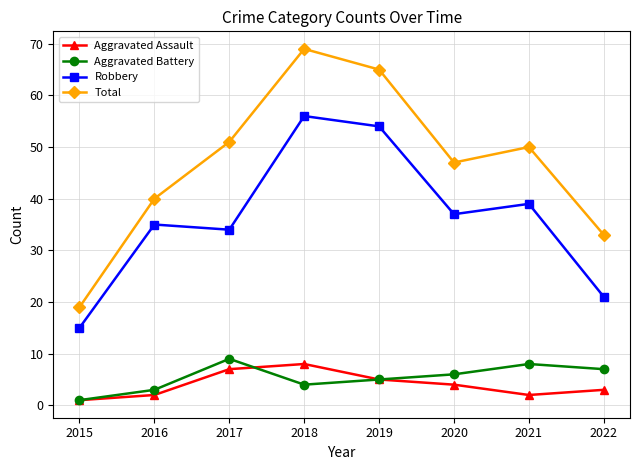

What is the average value of the Total series?

47